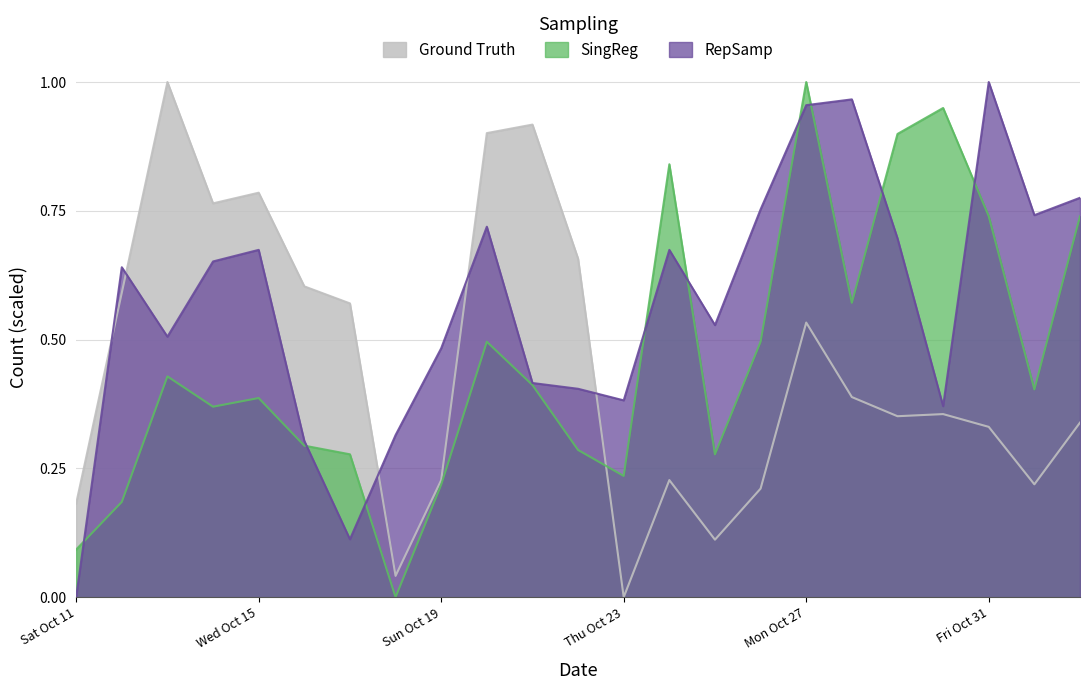

Does the chart display data point markers on the line(s)?

No